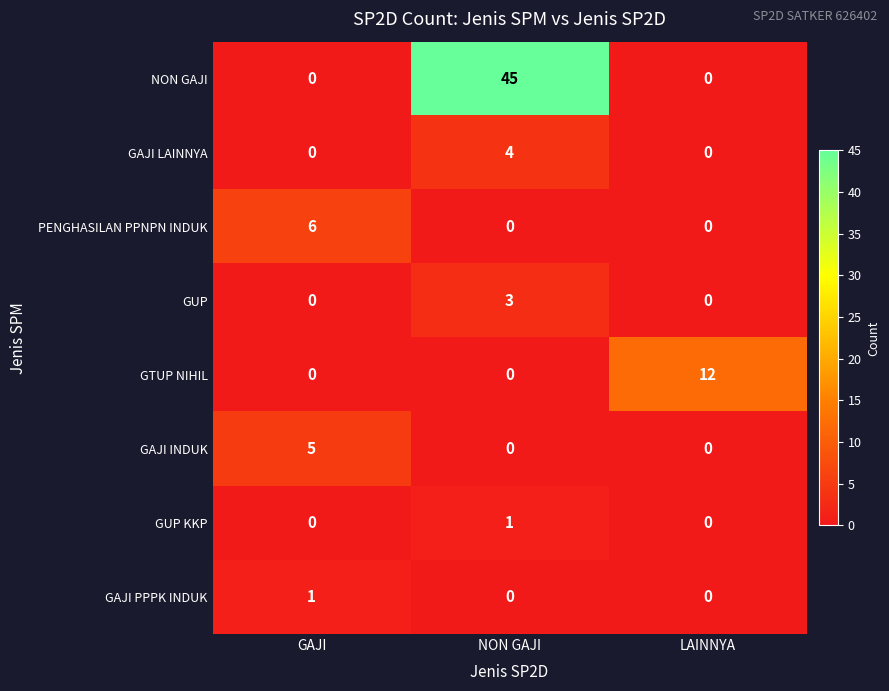

What is the approximate value of GTUP NIHIL at LAINNYA?

12